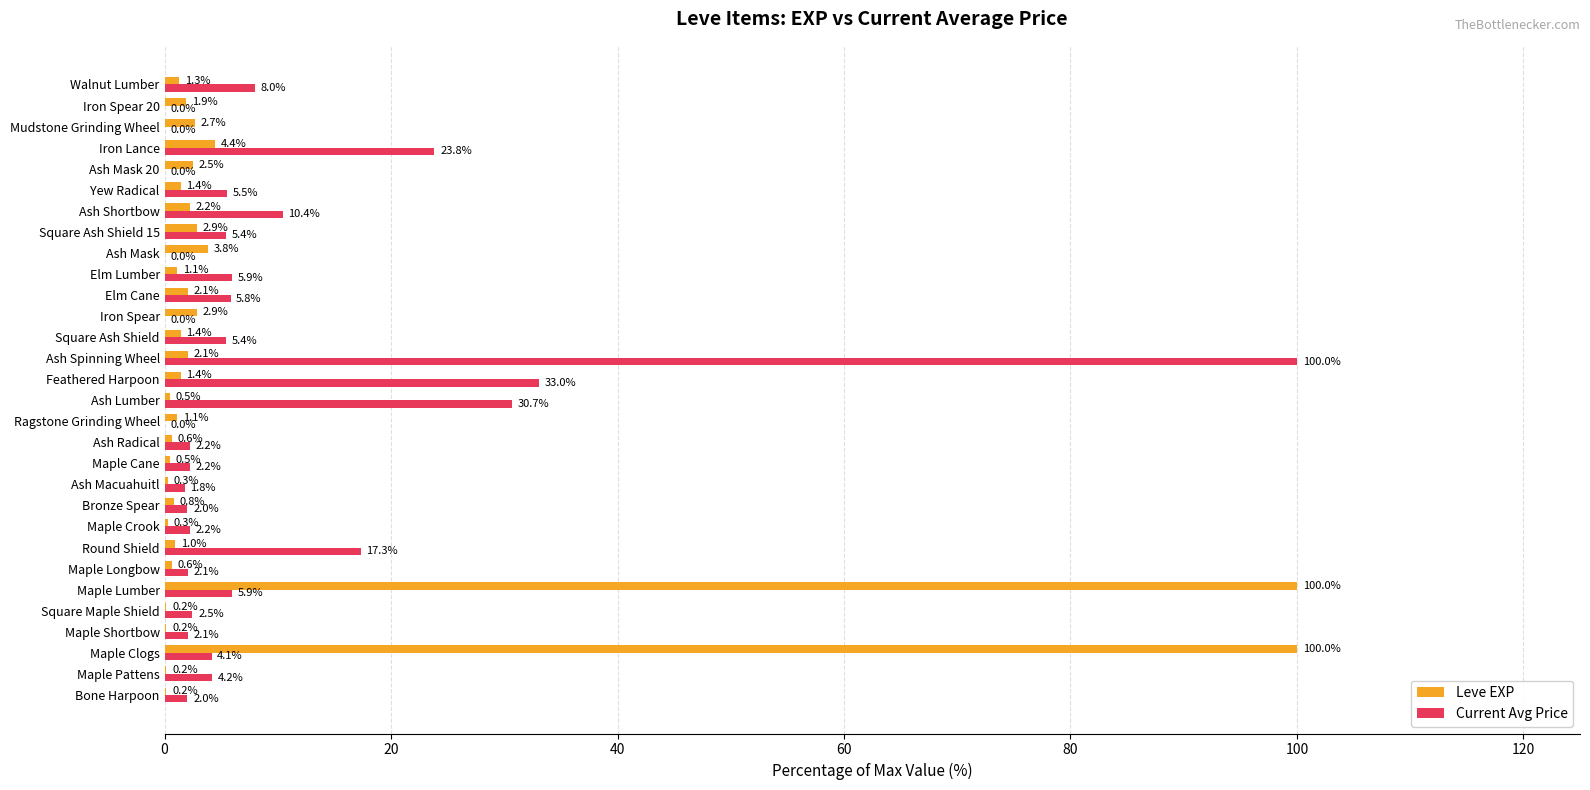

Is it true that Leve EXP equals 2.9 at Square Ash Shield 15?

True